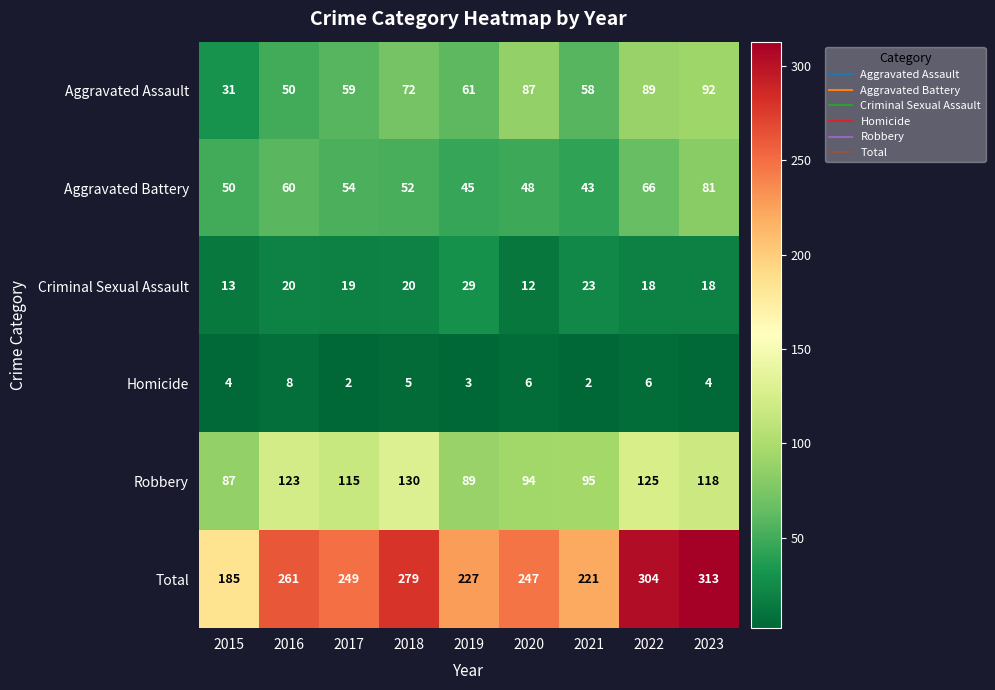

What is the spread (max minus min) of values at 2022?

298